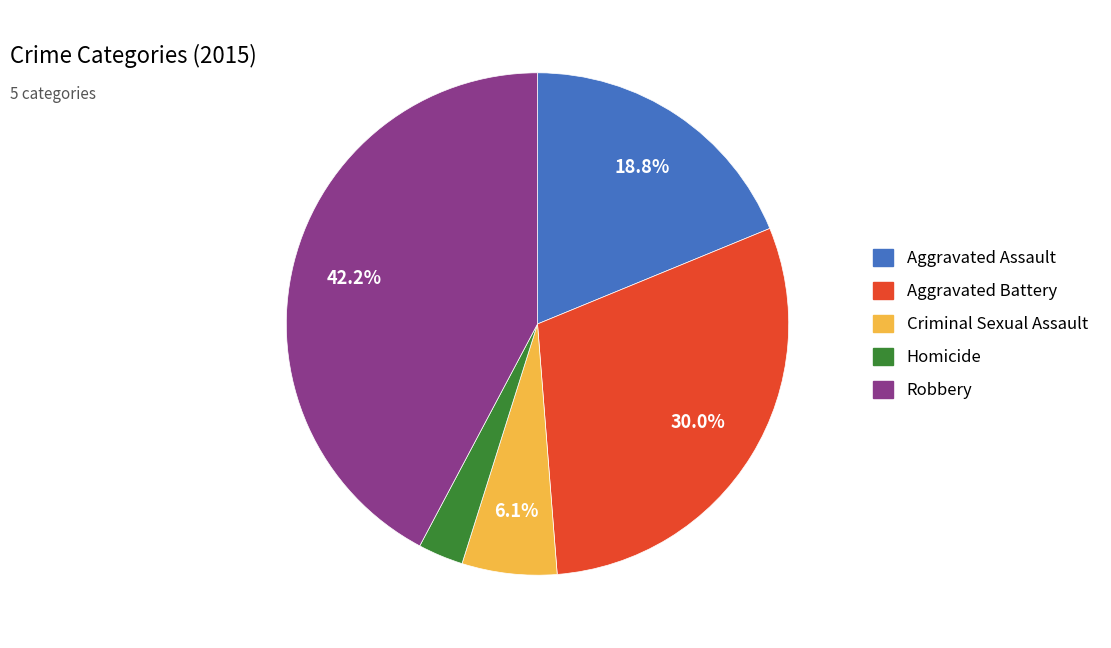

To the nearest percent, what percentage of the pie is Robbery?

42%